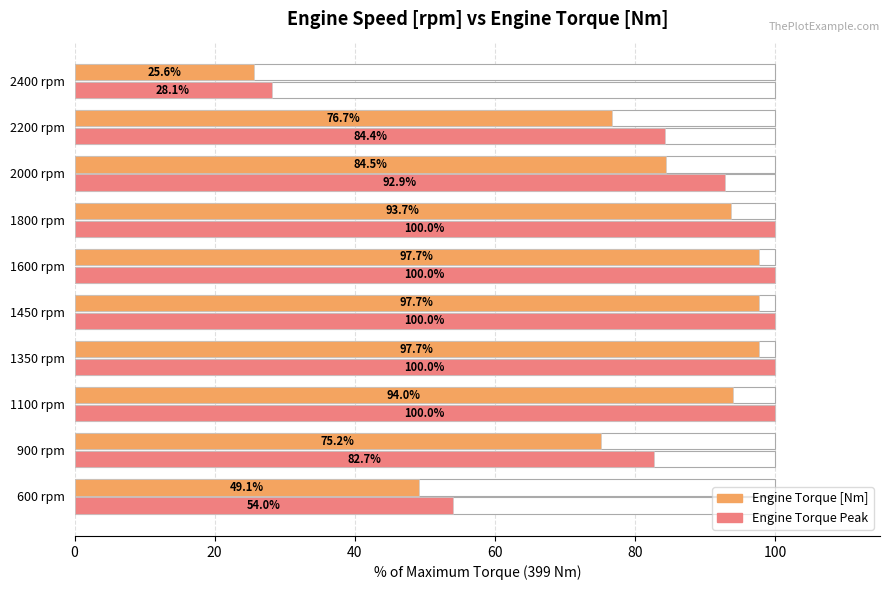

Are the bars grouped side by side (vs. stacked)?

Yes